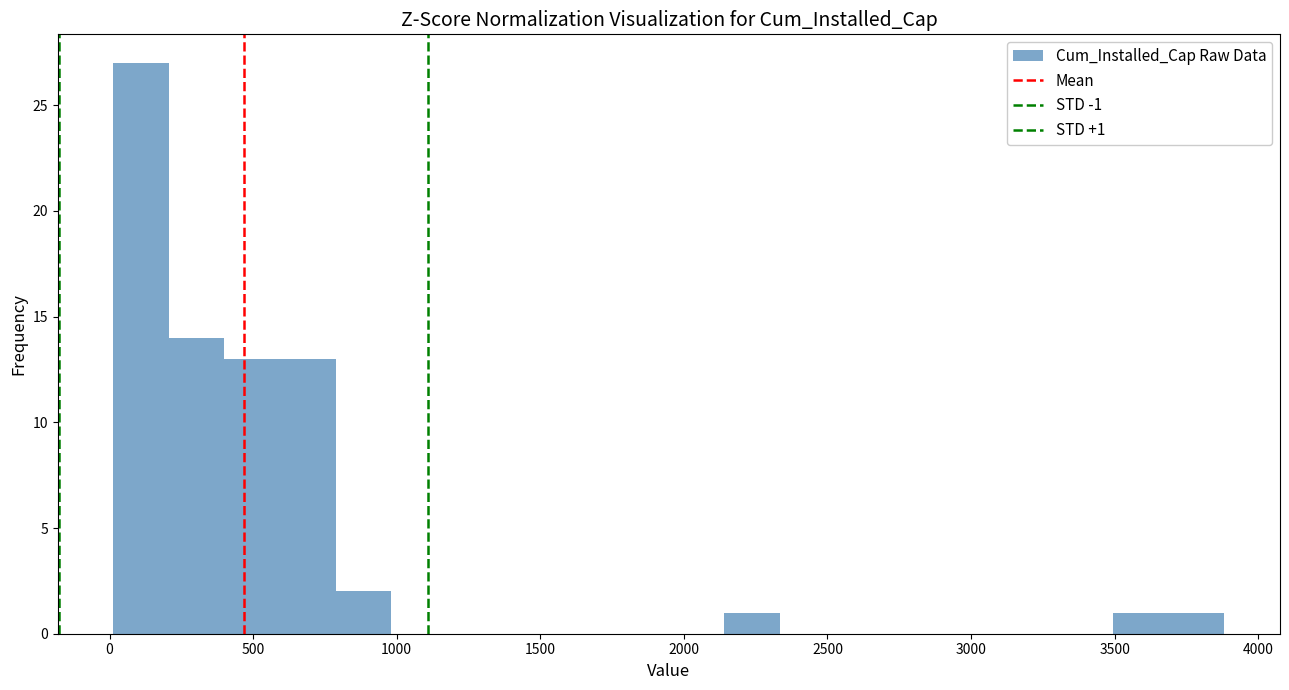

Around what value on the x-axis is the tallest bar? Give the approximate position of its centre, as read against the axis.

100